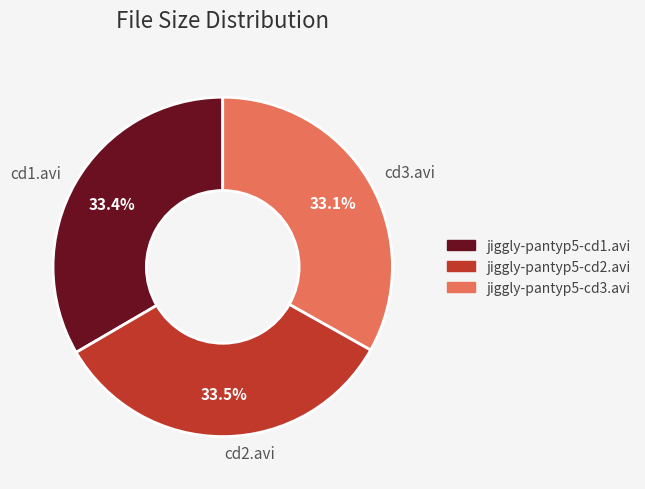

Approximately how many times larger is the value at cd3.avi compared to cd2.avi?

1.0